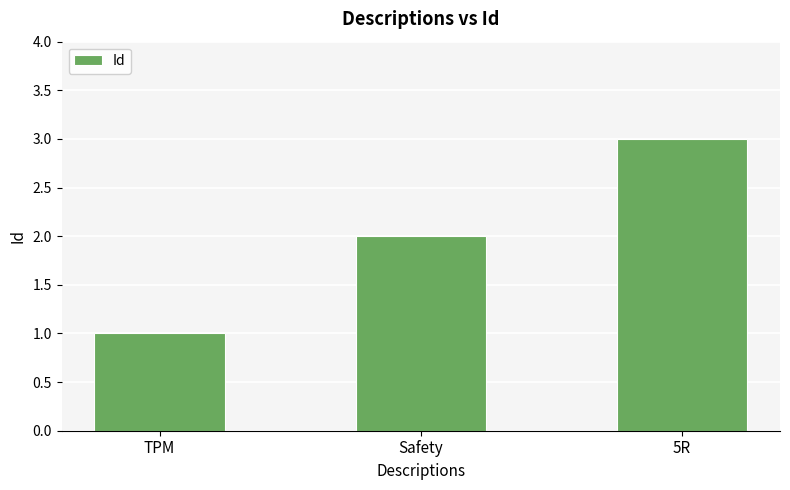

What is the label of the 3rd bar from the left?

5R